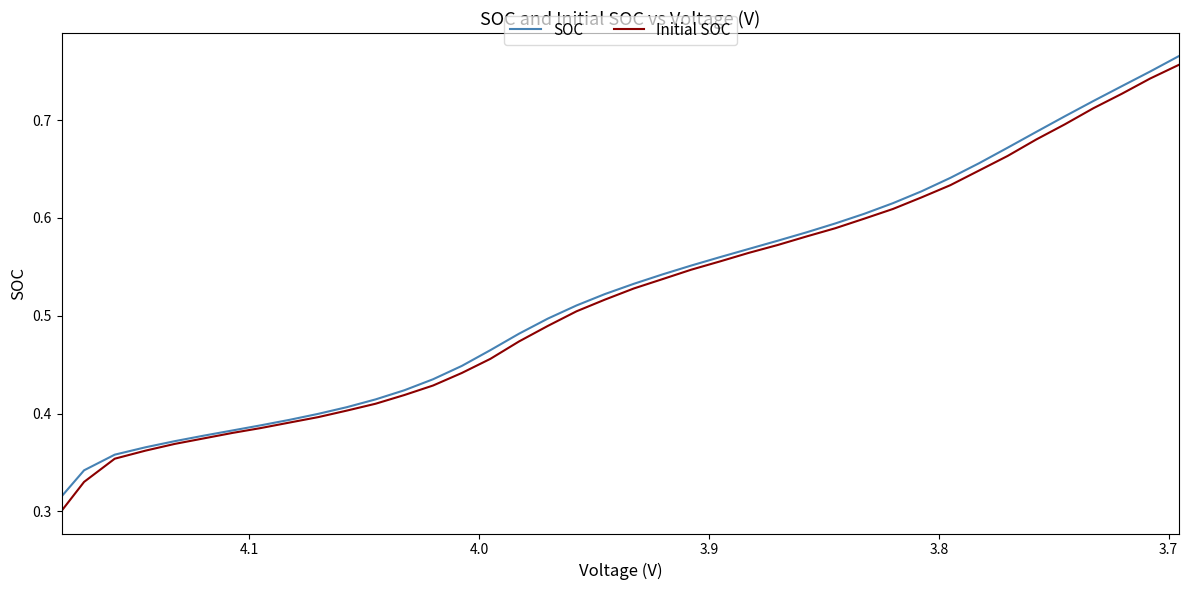

What are all the series names shown in the legend?

SOC, Initial SOC